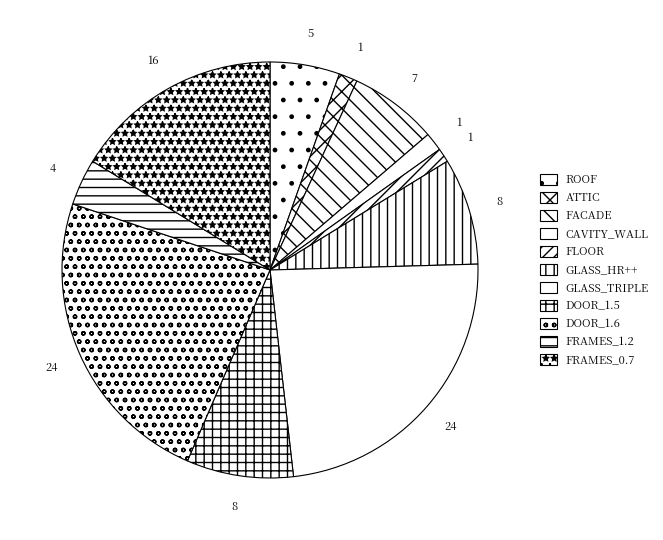

Which category has the biggest portion of the pie?

GLASS_TRIPLE